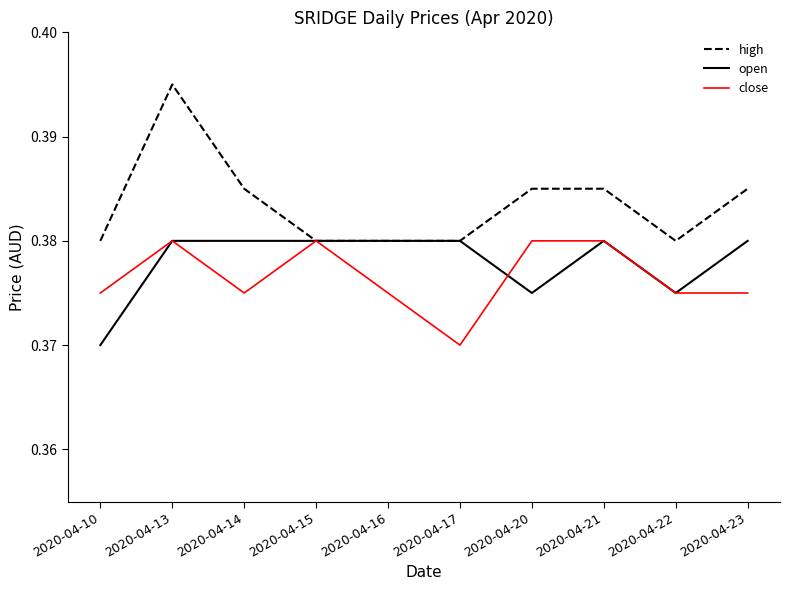

The value of close at 2020-04-17 is 0.2. True or false?

False